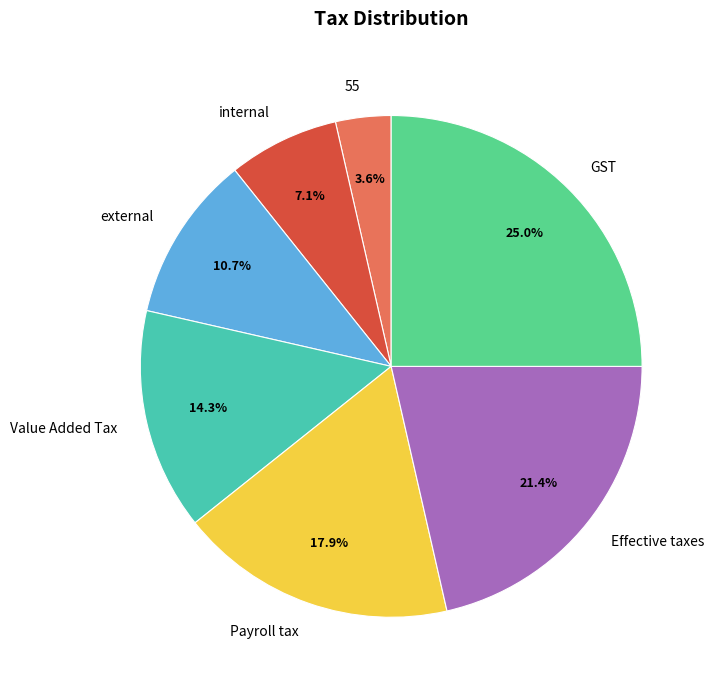

Which slice is the smallest?

55